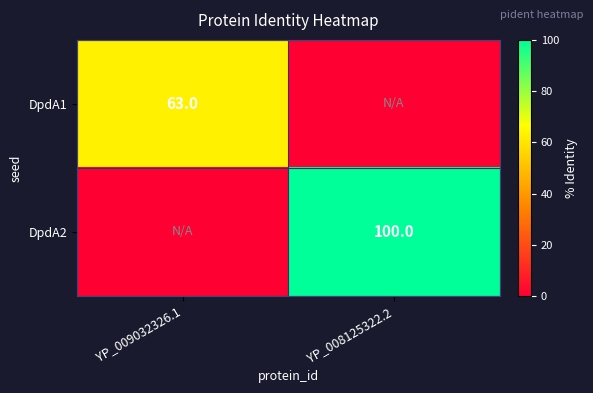

Is the value of DpdA2 at YP_008125322.2 greater than the value of DpdA1 at YP_009032326.1?

Yes